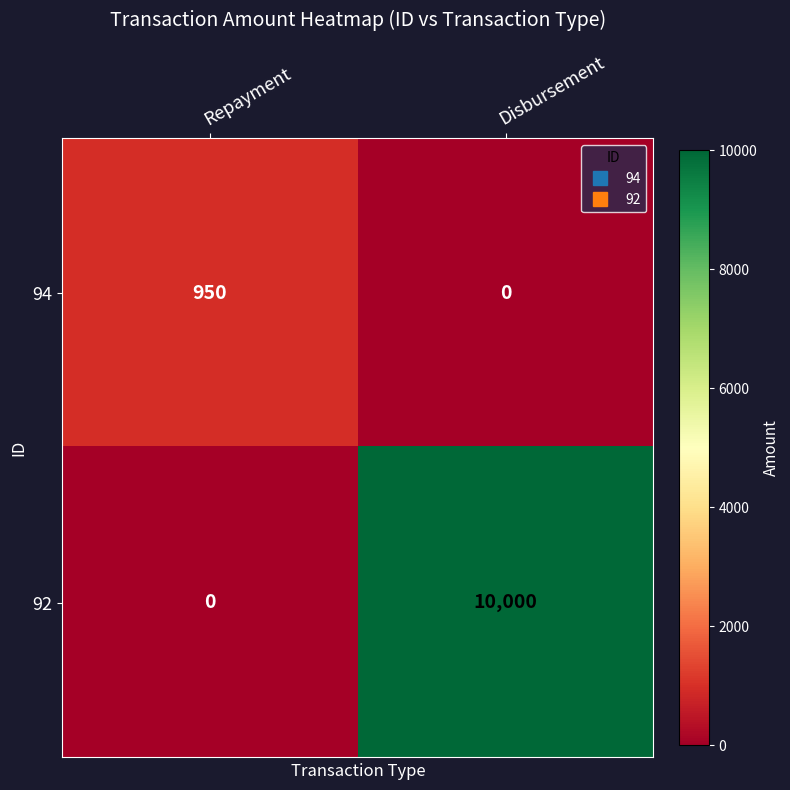

What is the total value across all series at Repayment?

950